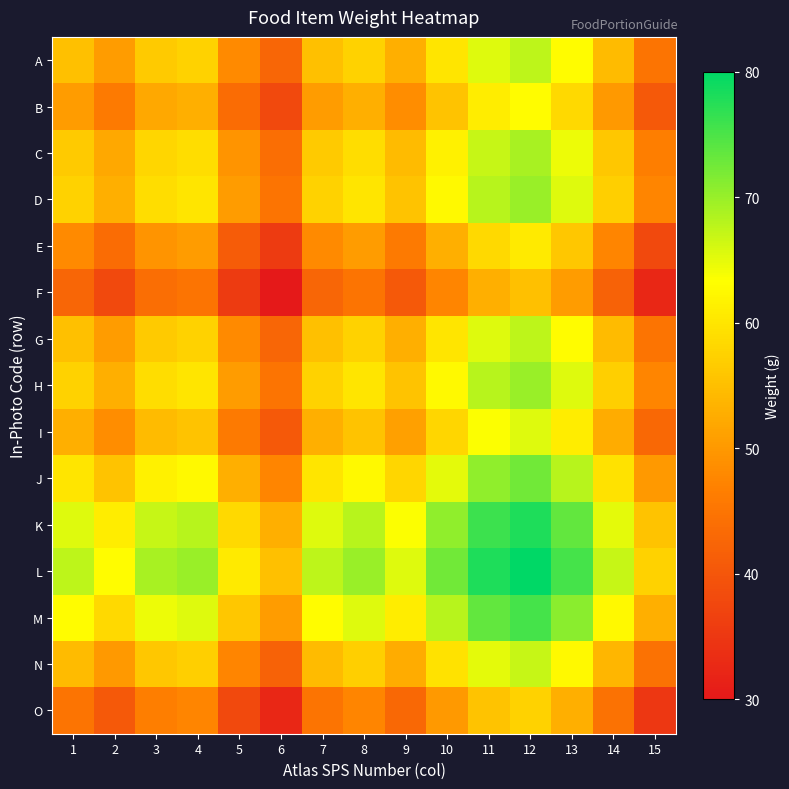

Reading left to right, what are all the values shown in this chart?

A: 1=55.0	2=50.5	3=56.5	4=57.5	5=48.0	6=42.5	7=55.0	8=57.5	9=53.0	10=60.0	11=65.5	12=67.5	13=63.0	14=54.5	15=45.0
B: 1=50.5	2=46.0	3=52.0	4=53.0	5=43.5	6=38.0	7=50.5	8=53.0	9=48.5	10=55.5	11=61.0	12=63.0	13=58.5	14=50.0	15=40.5
C: 1=56.5	2=52.0	3=58.0	4=59.0	5=49.5	6=44.0	7=56.5	8=59.0	9=54.5	10=61.5	11=67.0	12=69.0	13=64.5	14=56.0	15=46.5
D: 1=57.5	2=53.0	3=59.0	4=60.0	5=50.5	6=45.0	7=57.5	8=60.0	9=55.5	10=62.5	11=68.0	12=70.0	13=65.5	14=57.0	15=47.5
E: 1=48.0	2=43.5	3=49.5	4=50.5	5=41.0	6=35.5	7=48.0	8=50.5	9=46.0	10=53.0	11=58.5	12=60.5	13=56.0	14=47.5	15=38.0
F: 1=42.5	2=38.0	3=44.0	4=45.0	5=35.5	6=30.0	7=42.5	8=45.0	9=40.5	10=47.5	11=53.0	12=55.0	13=50.5	14=42.0	15=32.5
G: 1=55.0	2=50.5	3=56.5	4=57.5	5=48.0	6=42.5	7=55.0	8=57.5	9=53.0	10=60.0	11=65.5	12=67.5	13=63.0	14=54.5	15=45.0
H: 1=57.5	2=53.0	3=59.0	4=60.0	5=50.5	6=45.0	7=57.5	8=60.0	9=55.5	10=62.5	11=68.0	12=70.0	13=65.5	14=57.0	15=47.5
I: 1=53.0	2=48.5	3=54.5	4=55.5	5=46.0	6=40.5	7=53.0	8=55.5	9=51.0	10=58.0	11=63.5	12=65.5	13=61.0	14=52.5	15=43.0
J: 1=60.0	2=55.5	3=61.5	4=62.5	5=53.0	6=47.5	7=60.0	8=62.5	9=58.0	10=65.0	11=70.5	12=72.5	13=68.0	14=59.5	15=50.0
K: 1=65.5	2=61.0	3=67.0	4=68.0	5=58.5	6=53.0	7=65.5	8=68.0	9=63.5	10=70.5	11=76.0	12=78.0	13=73.5	14=65.0	15=55.5
L: 1=67.5	2=63.0	3=69.0	4=70.0	5=60.5	6=55.0	7=67.5	8=70.0	9=65.5	10=72.5	11=78.0	12=80.0	13=75.5	14=67.0	15=57.5
M: 1=63.0	2=58.5	3=64.5	4=65.5	5=56.0	6=50.5	7=63.0	8=65.5	9=61.0	10=68.0	11=73.5	12=75.5	13=71.0	14=62.5	15=53.0
N: 1=54.5	2=50.0	3=56.0	4=57.0	5=47.5	6=42.0	7=54.5	8=57.0	9=52.5	10=59.5	11=65.0	12=67.0	13=62.5	14=54.0	15=44.5
O: 1=45.0	2=40.5	3=46.5	4=47.5	5=38.0	6=32.5	7=45.0	8=47.5	9=43.0	10=50.0	11=55.5	12=57.5	13=53.0	14=44.5	15=35.0